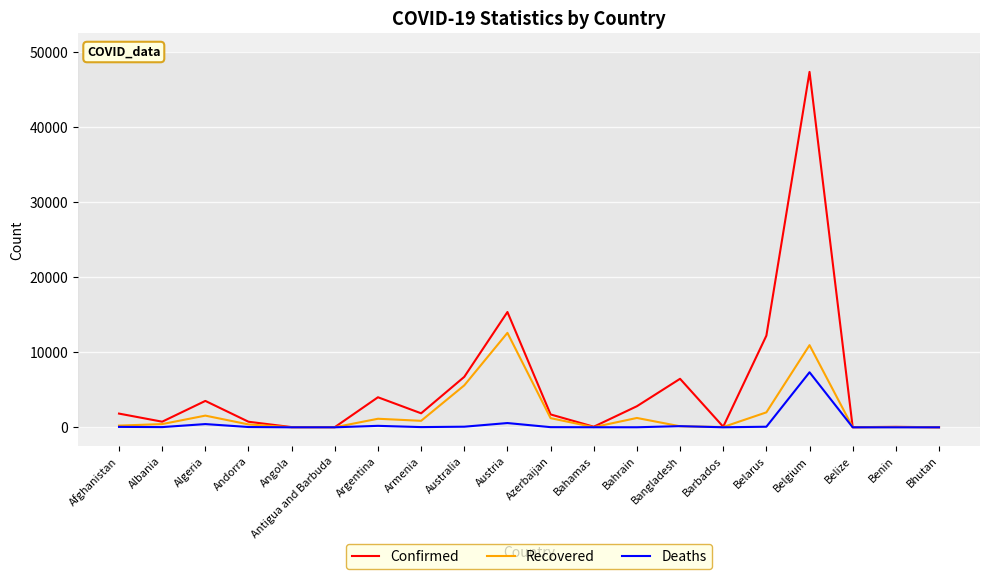

At which category does the chart reach its peak across all series?

Belgium